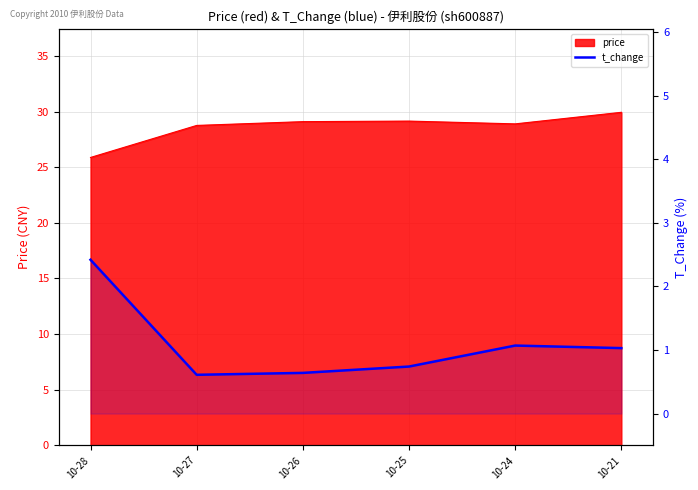

At which category does the chart reach its minimum across all series?

10-27